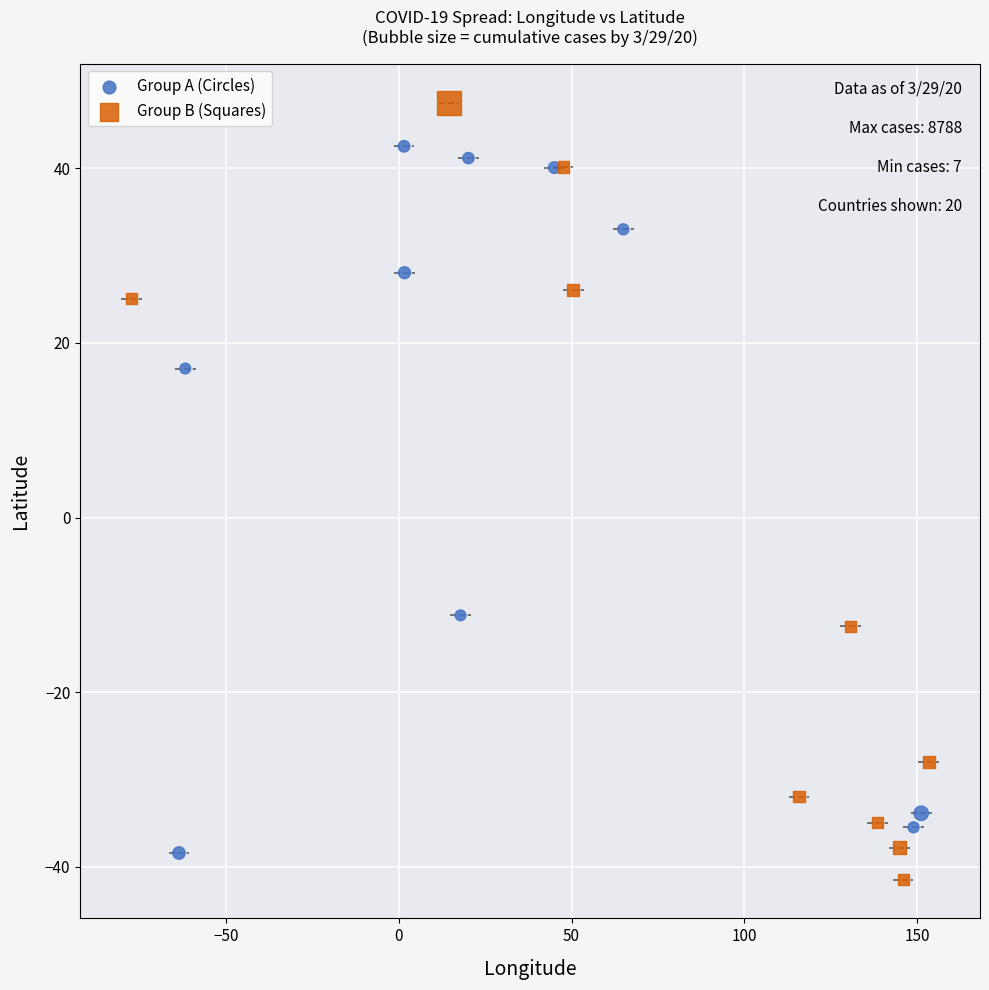

Which series reaches the maximum Y coordinate?

Group B (Squares)